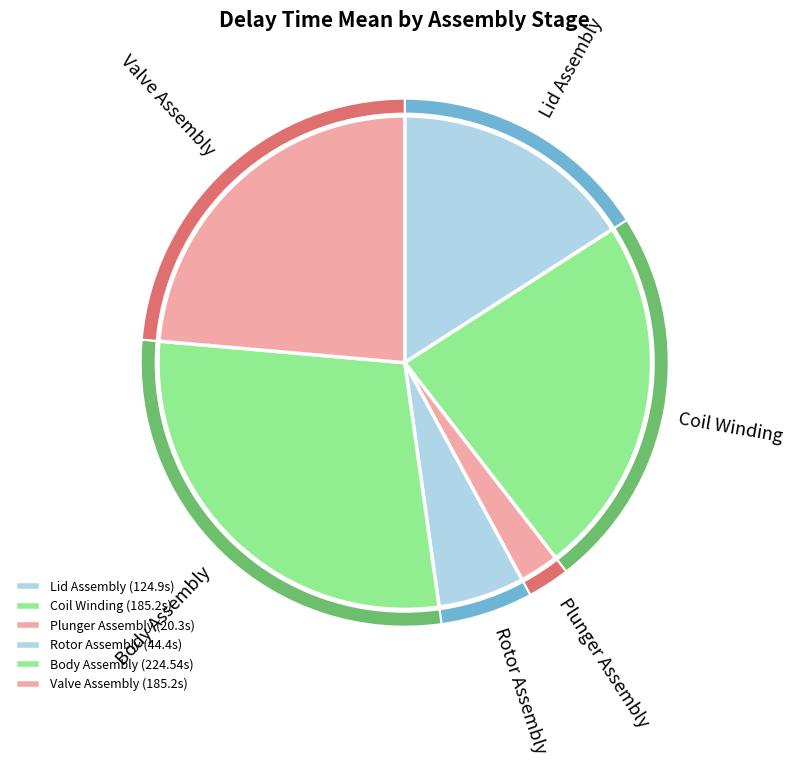

To the nearest percent, what is the combined percentage of Valve Assembly and Body Assembly?

52%